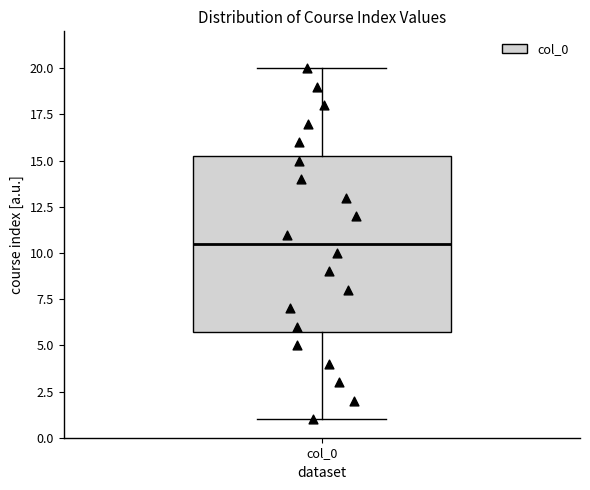

Read this box plot against the y-axis: the position of the median line, the range covered by the box, and the ends of both whiskers. The values are not printed on the chart, so give them approximately, as read against the axis.

median 10.5, box 6.0 to 15.5, whiskers 1.0 to 20.0